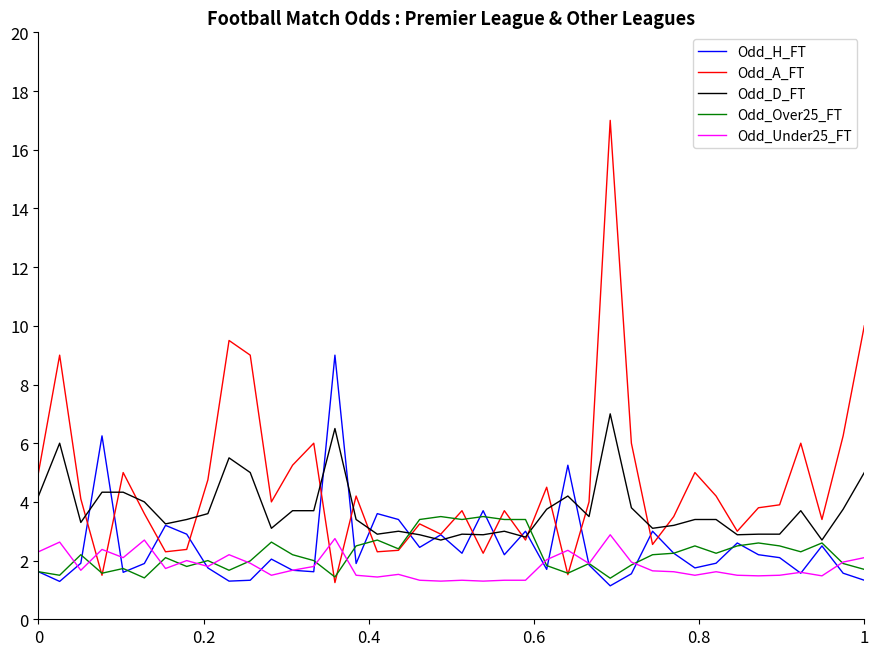

Which series has the largest range (max minus min)?

Odd_A_FT